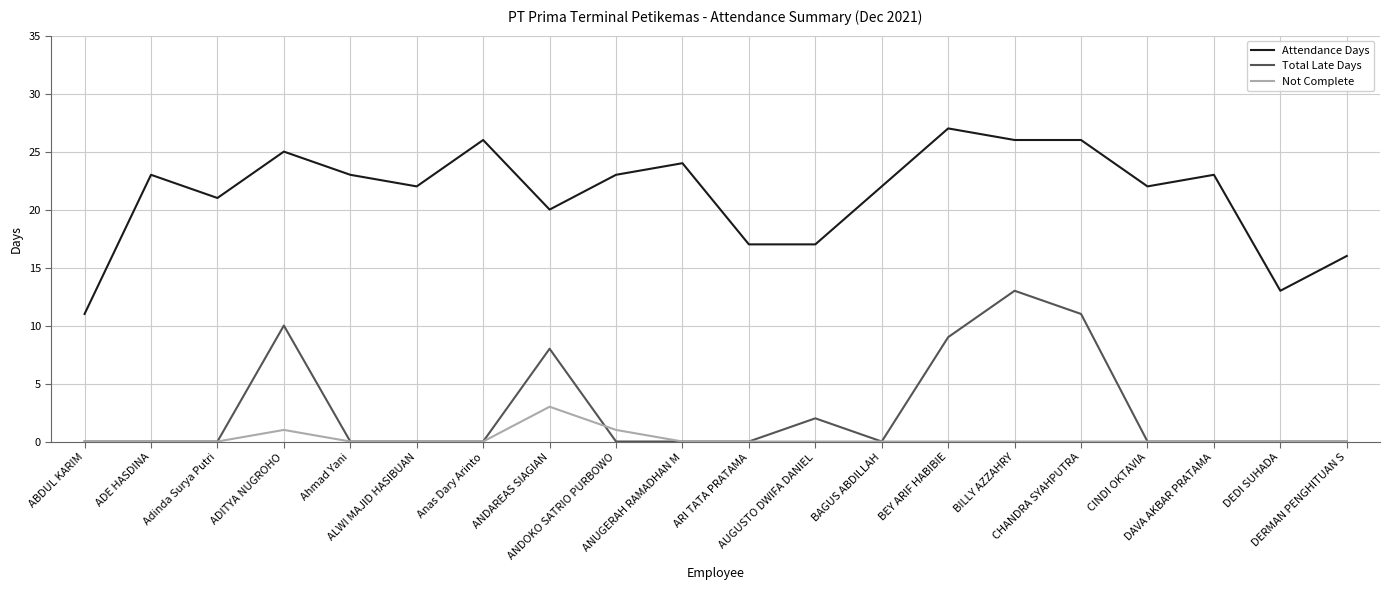

True or false: Not Complete and Attendance Days intersect in this chart.

False